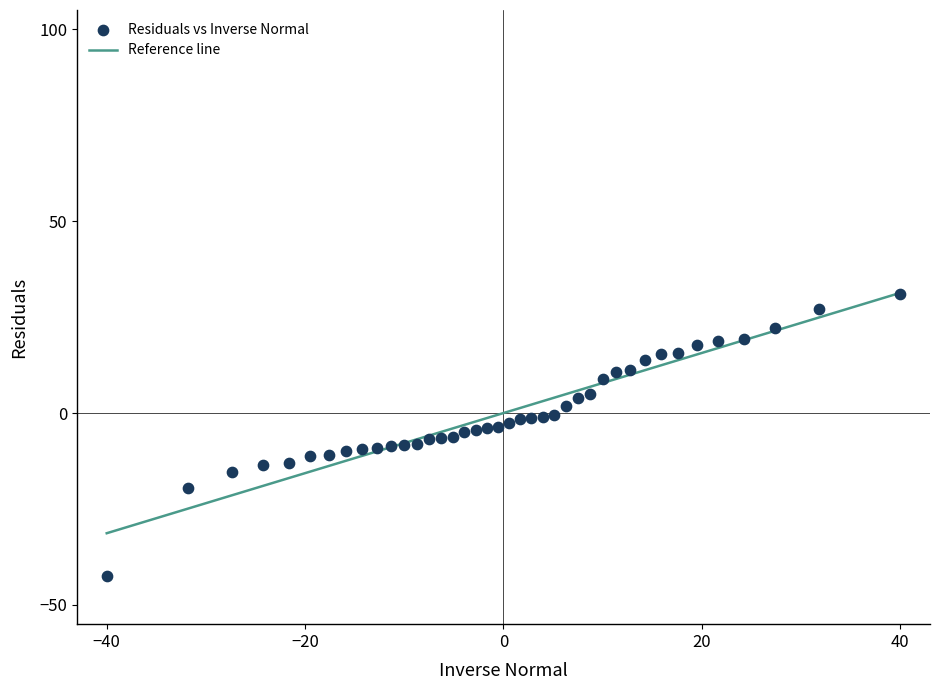

What is the range of Y values (max minus min)?

73.6